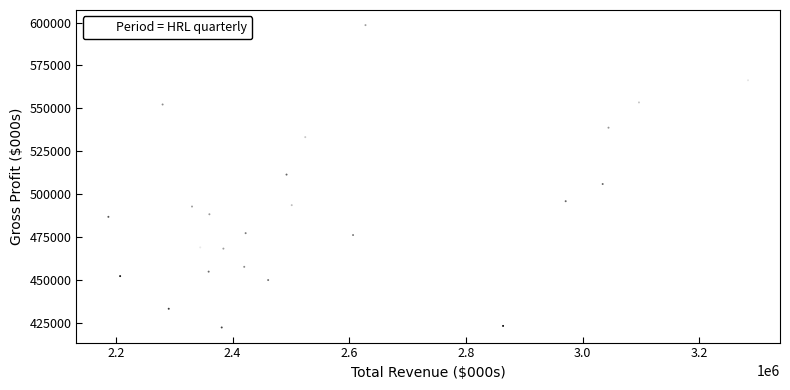

What is the range of X values (max minus min)?

1096200